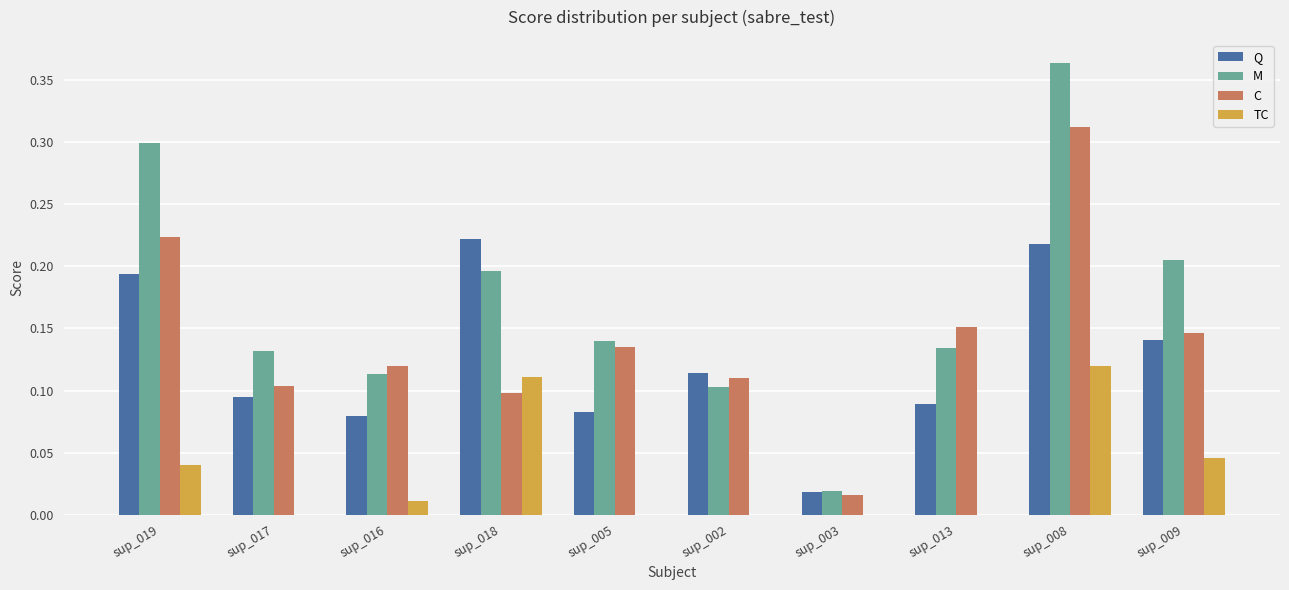

At which label does M reach its peak?

sup_008